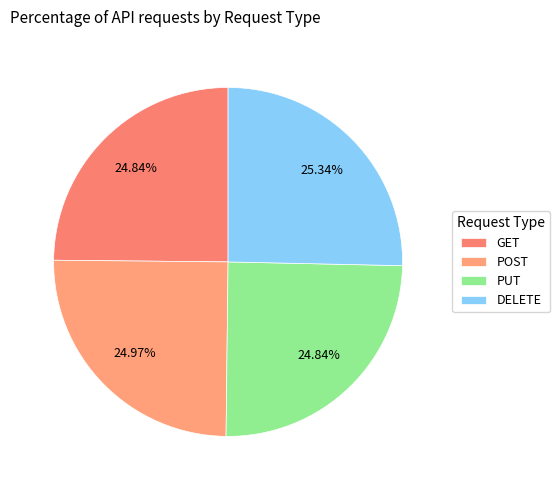

Does POST represent more than half of the total?

No